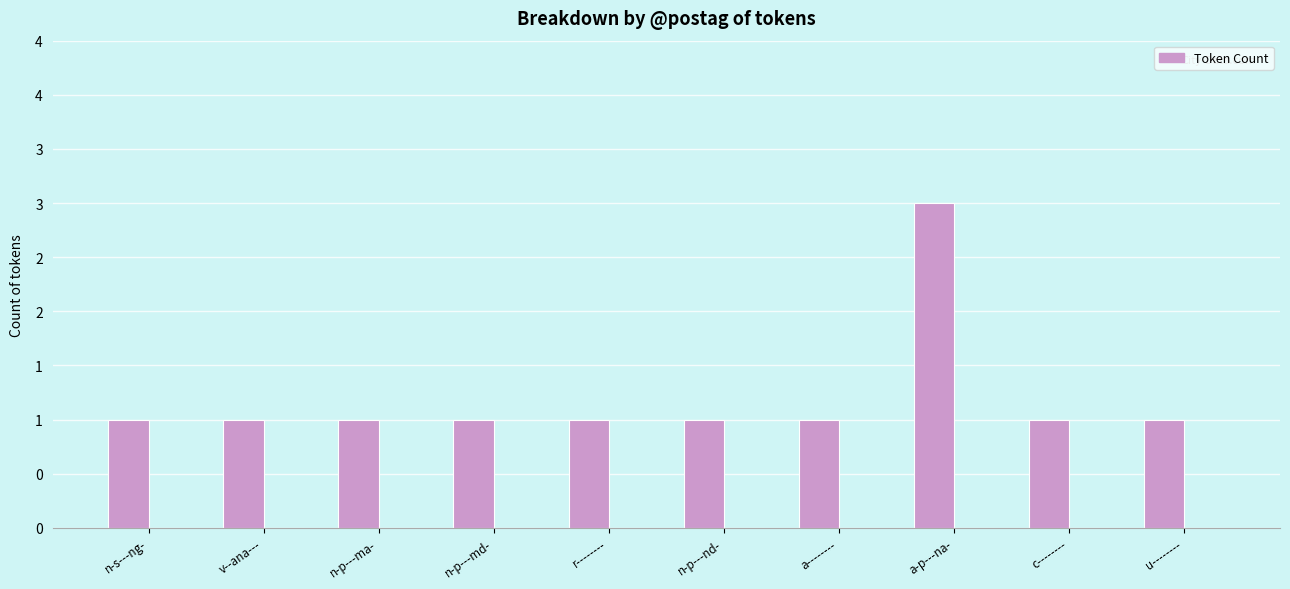

Are the bars horizontal?

No